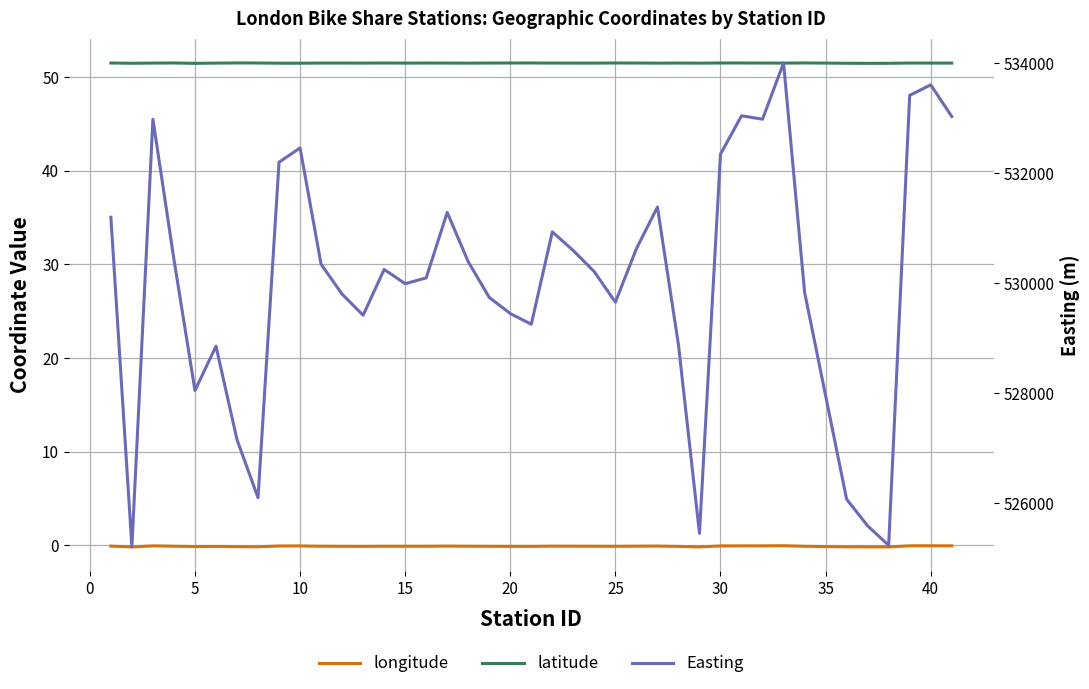

Reading right to left, transcribe all the data shown in this chart.

longitude: -0.1	-0.1	-0.1	-0.2	-0.2	-0.2	-0.1	-0.1	-0.1	-0.1	-0.1	-0.2	-0.1	-0.1	-0.1	-0.1	-0.1	-0.1	-0.1	-0.1	-0.1	-0.1	-0.1	-0.1	-0.1	-0.1	-0.1	-0.1	-0.1	-0.1	-0.1	-0.1	-0.2	-0.2	-0.1	-0.2	-0.1	-0.1	-0.2	-0.1
latitude: 51.5	51.5	51.5	51.5	51.5	51.5	51.5	51.5	51.5	51.5	51.5	51.5	51.5	51.5	51.5	51.5	51.5	51.5	51.5	51.5	51.5	51.5	51.5	51.5	51.5	51.5	51.5	51.5	51.5	51.5	51.5	51.5	51.5	51.5	51.5	51.5	51.5	51.5	51.5	51.5
Easting: 533036.7	533611.1	533419.1	525236.0	525590.3	526075.3	529841.7	534009.2	532986.4	533047.7	532350.4	525453.4	528884.9	531388.3	530630.5	529658.1	530211.1	530595.5	530937.3	529257.0	529451.5	529744.4	530394.0	531291.0	530100.1	529994.6	530253.8	529420.5	529804.6	530348.2	532463.9	532204.0	526102.0	527158.0	528857.4	528051.6	530436.8	532984.8	525207.1	531202.5